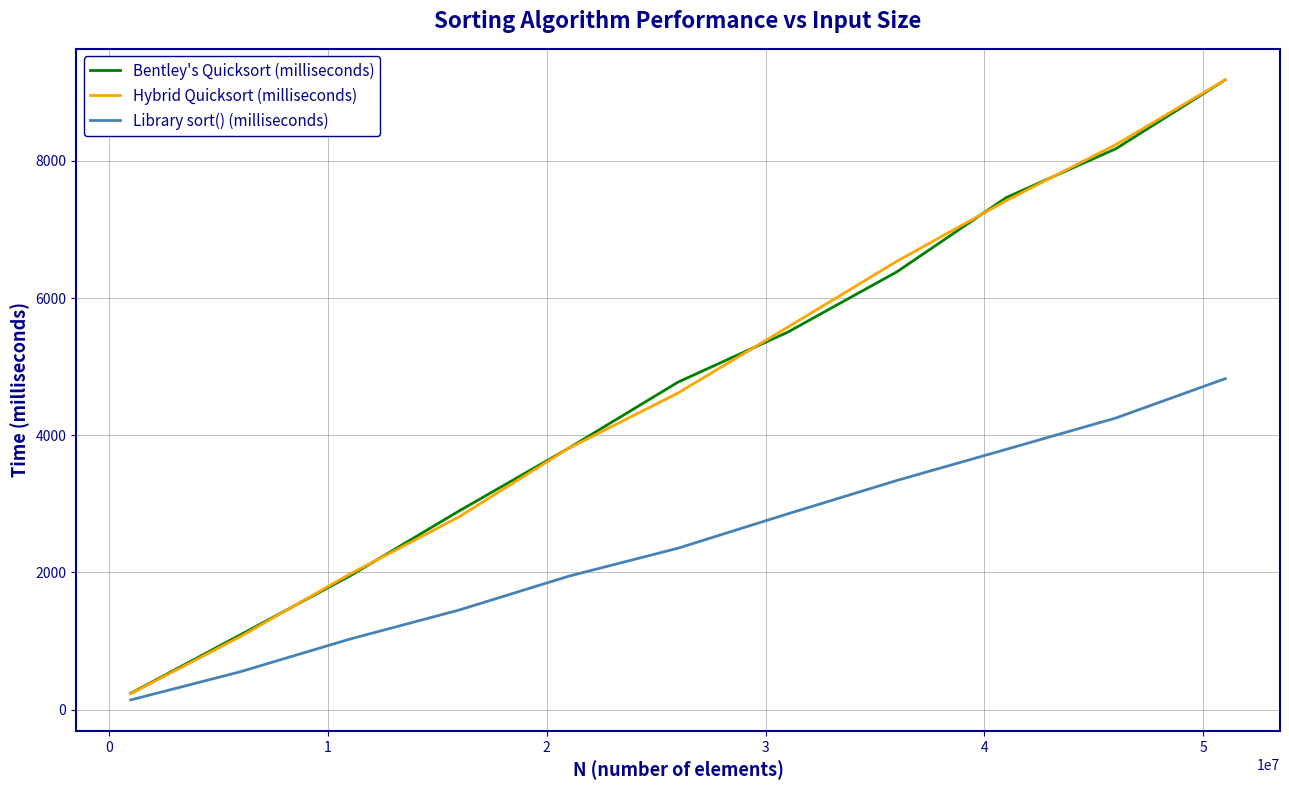

Which series has the largest range (max minus min)?

Hybrid Quicksort (milliseconds)